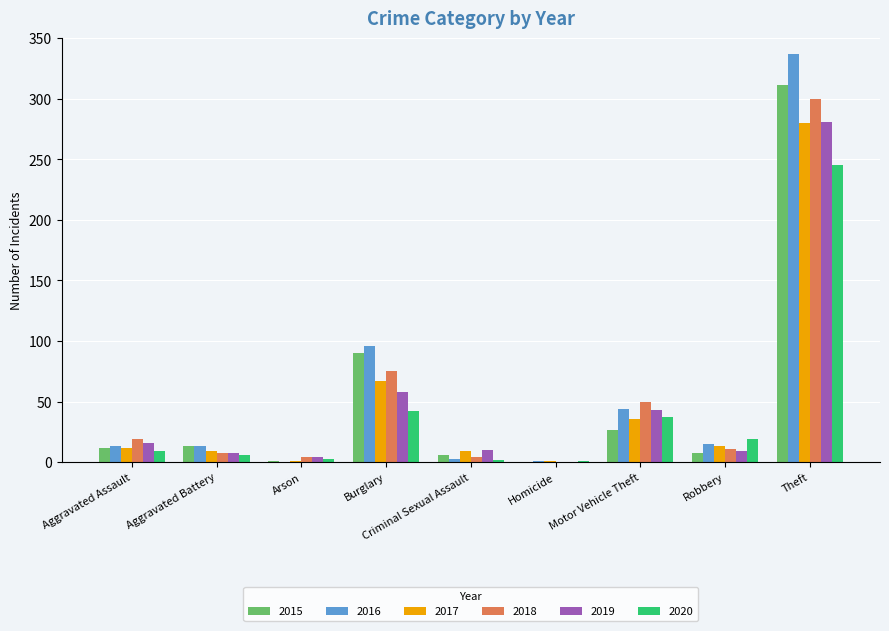

Are the bars horizontal?

No